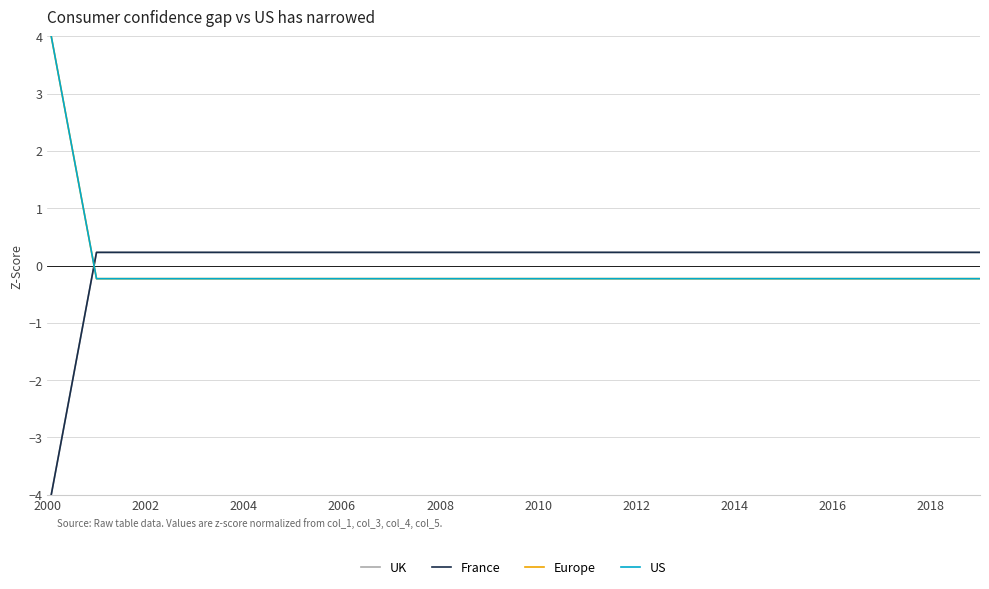

True or false: UK has more than 2 points higher than both neighbors.

False